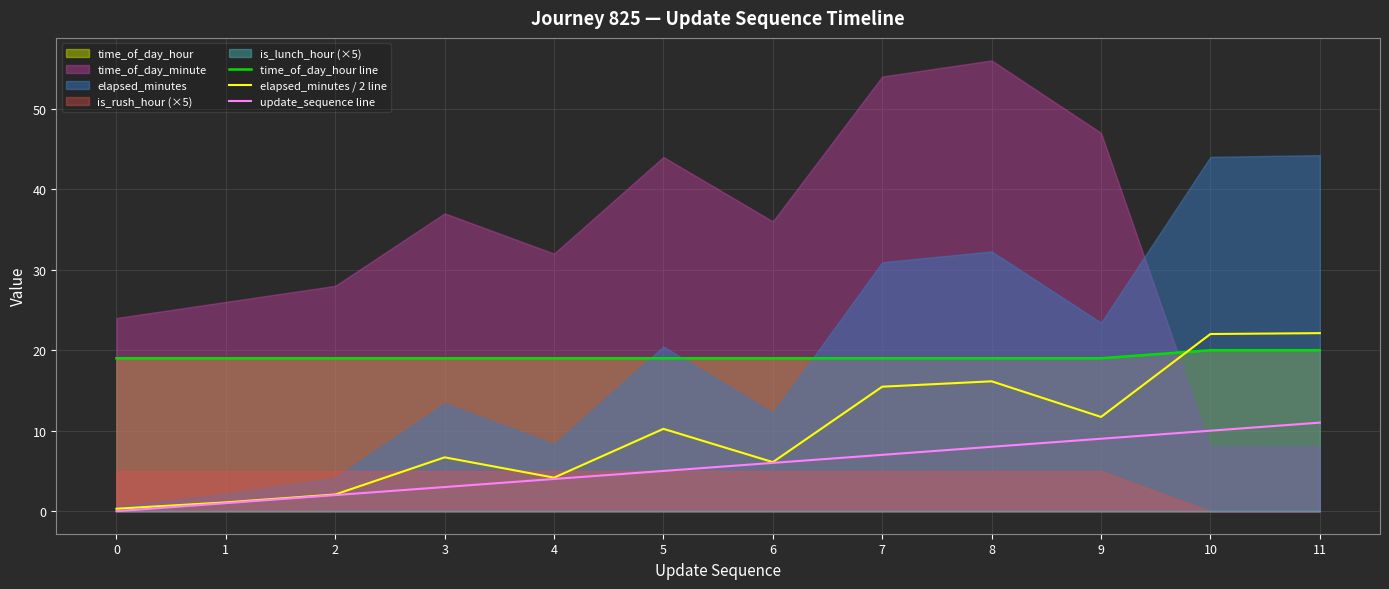

True or false: time_of_day_hour line and update_sequence line cross at least once.

False